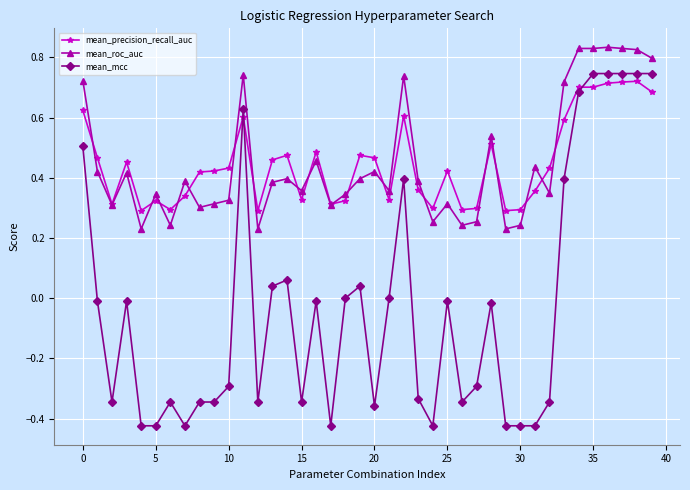

Is this an area chart (filled region under the line)?

No